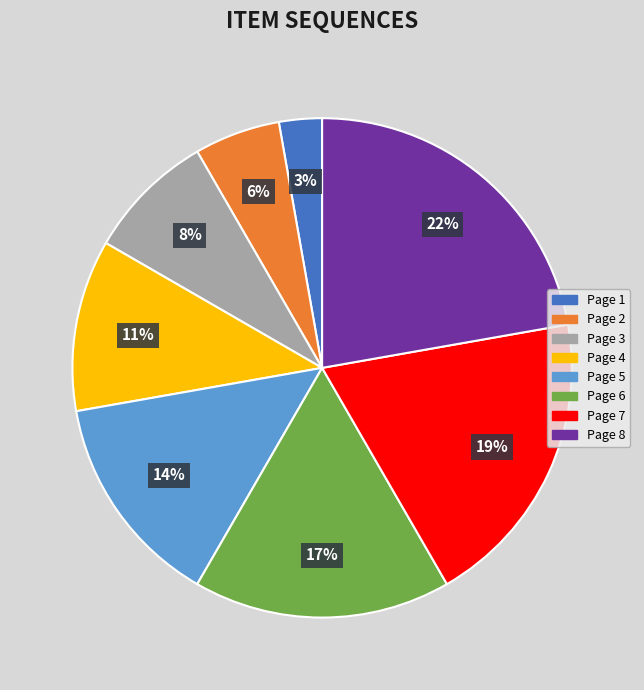

Count the number of slices in the pie.

8